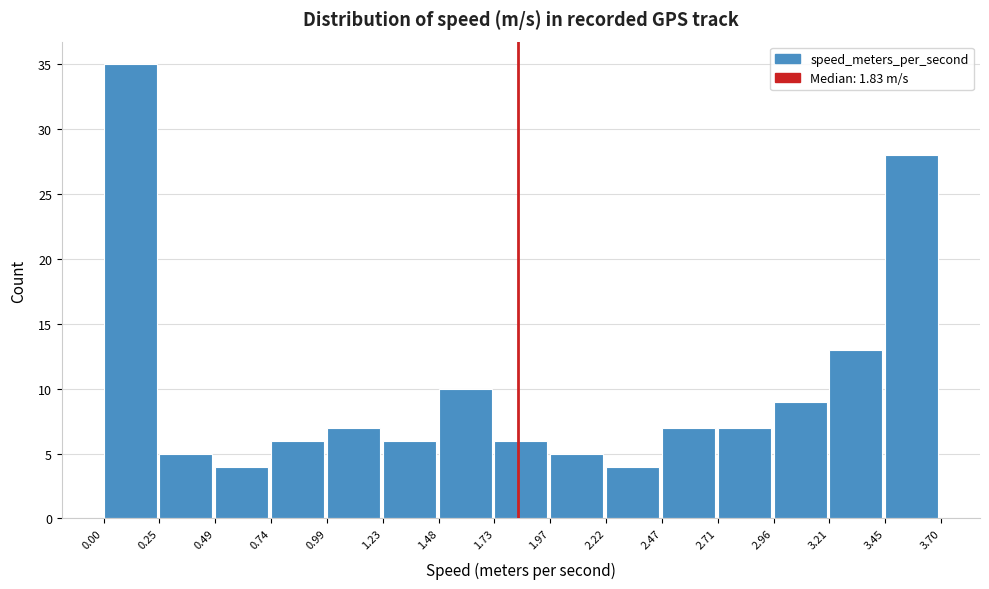

Over which range of the x-axis is the bar tallest?

0.00 to 0.25